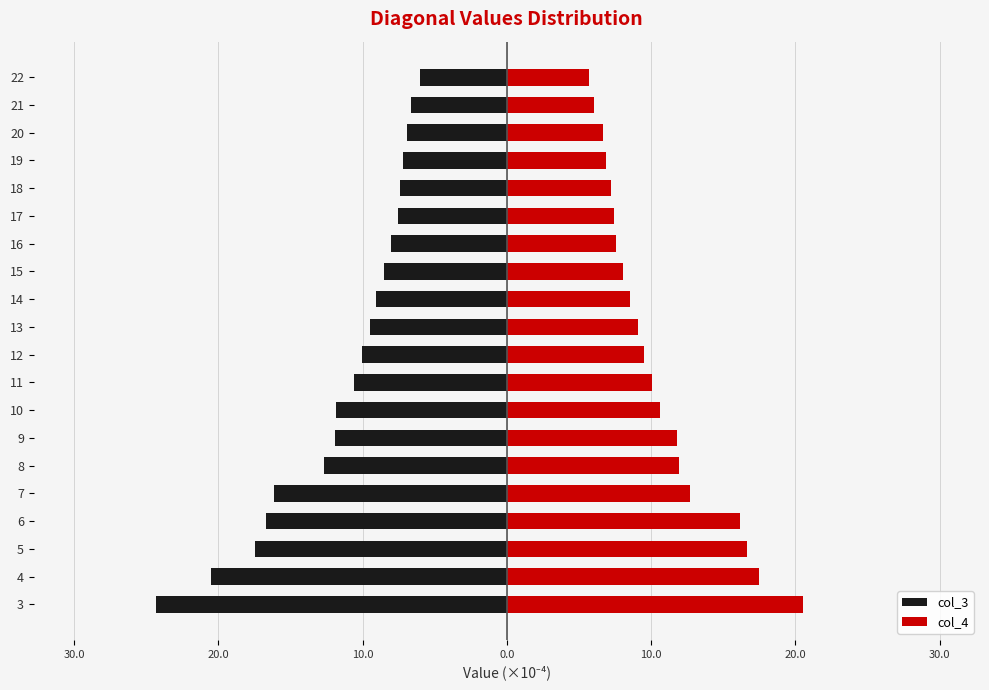

What is the smallest value displayed?

-24.3